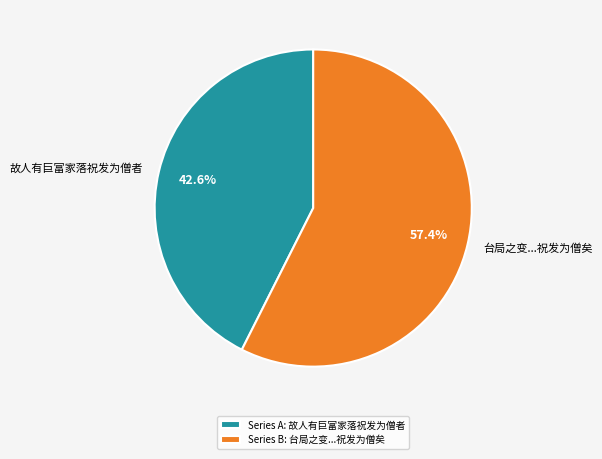

Is 故人有巨富家落祝发为僧者 the majority of the pie?

No